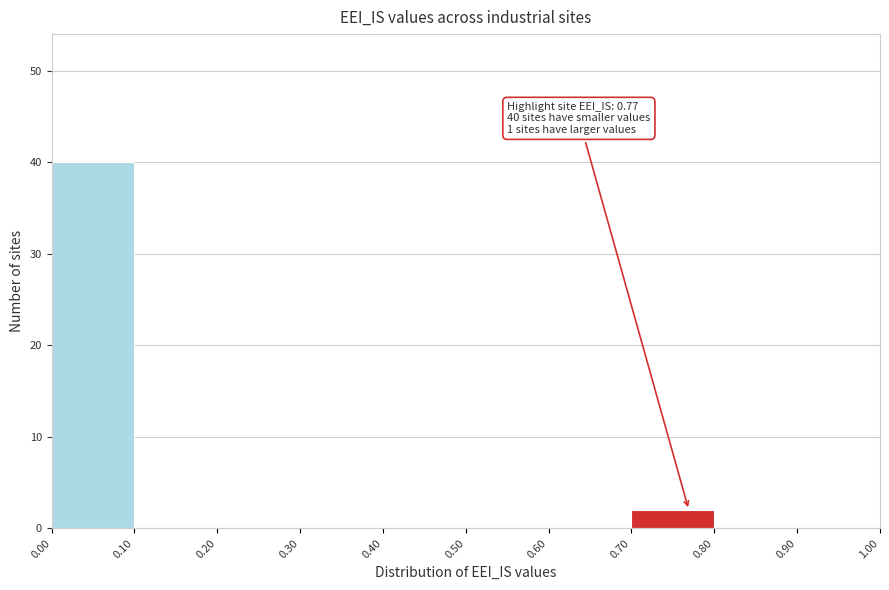

Over which range of the x-axis is the bar tallest?

0.00 to 0.10